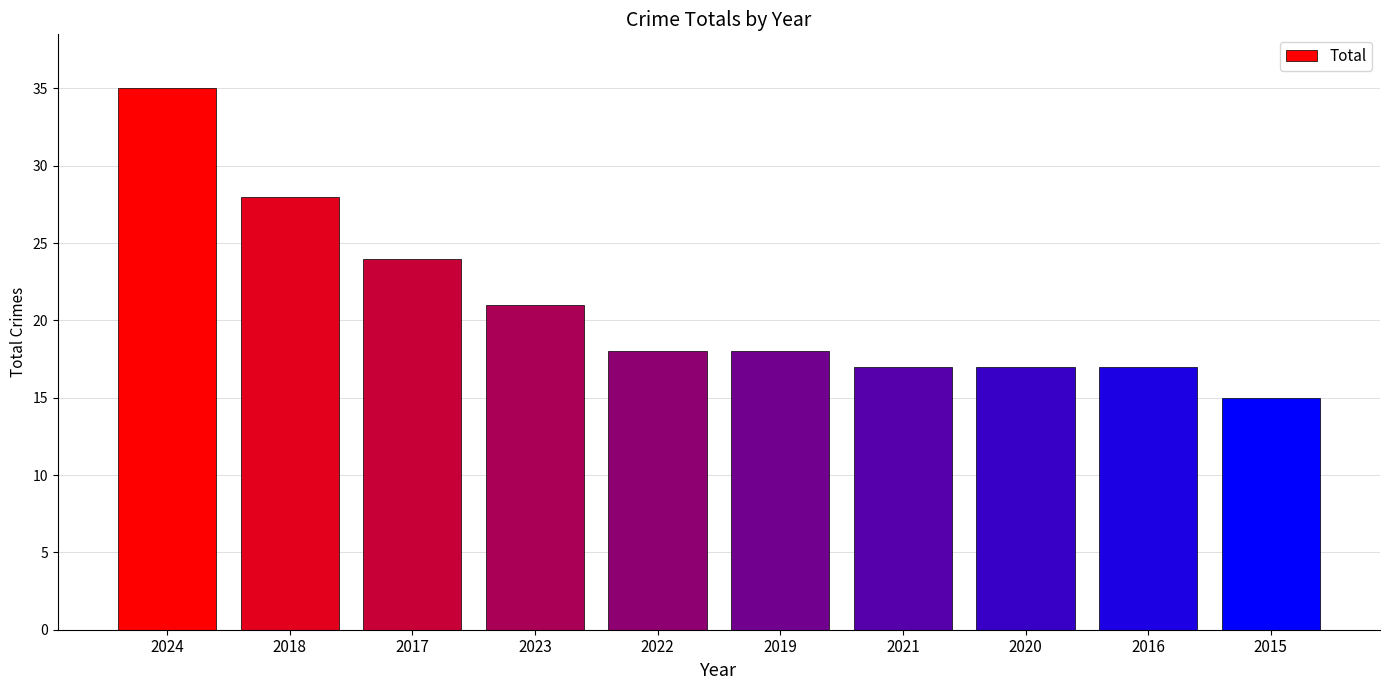

What is the difference between the second highest and second lowest values?

11